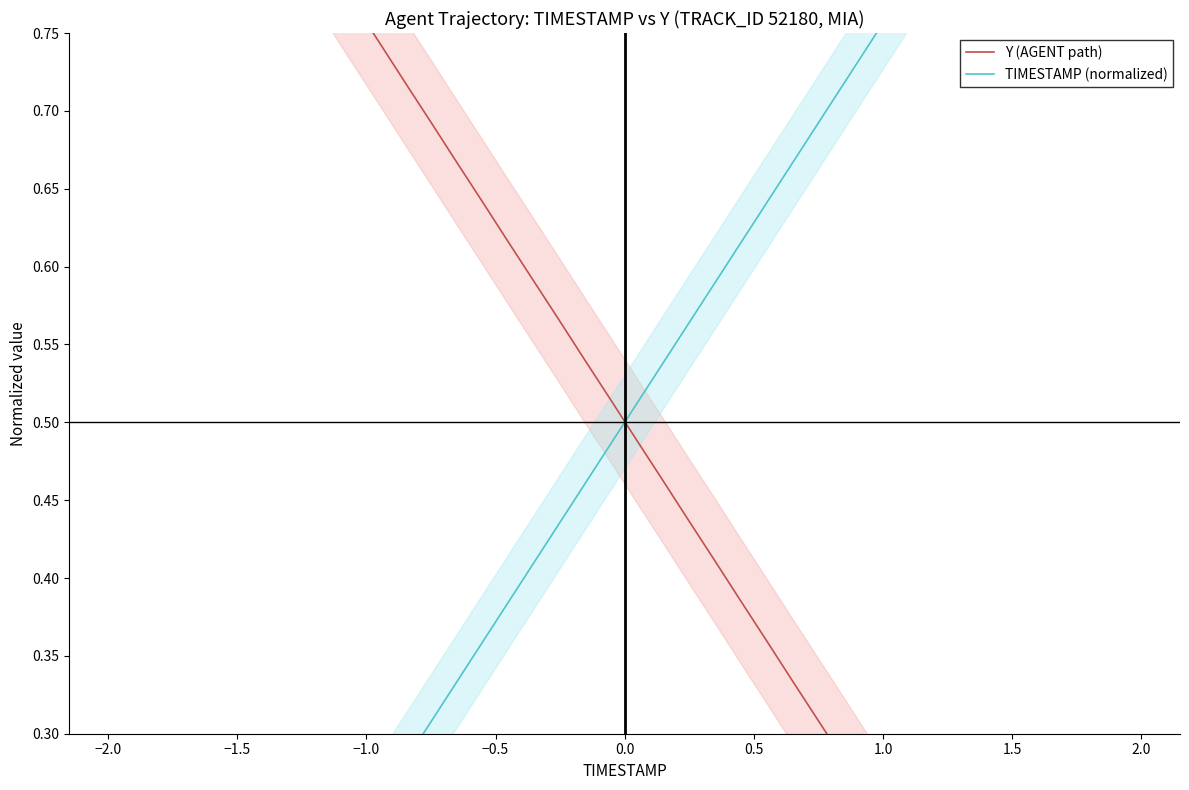

How many times do TIMESTAMP (normalized) and Y (AGENT path) cross each other?

1